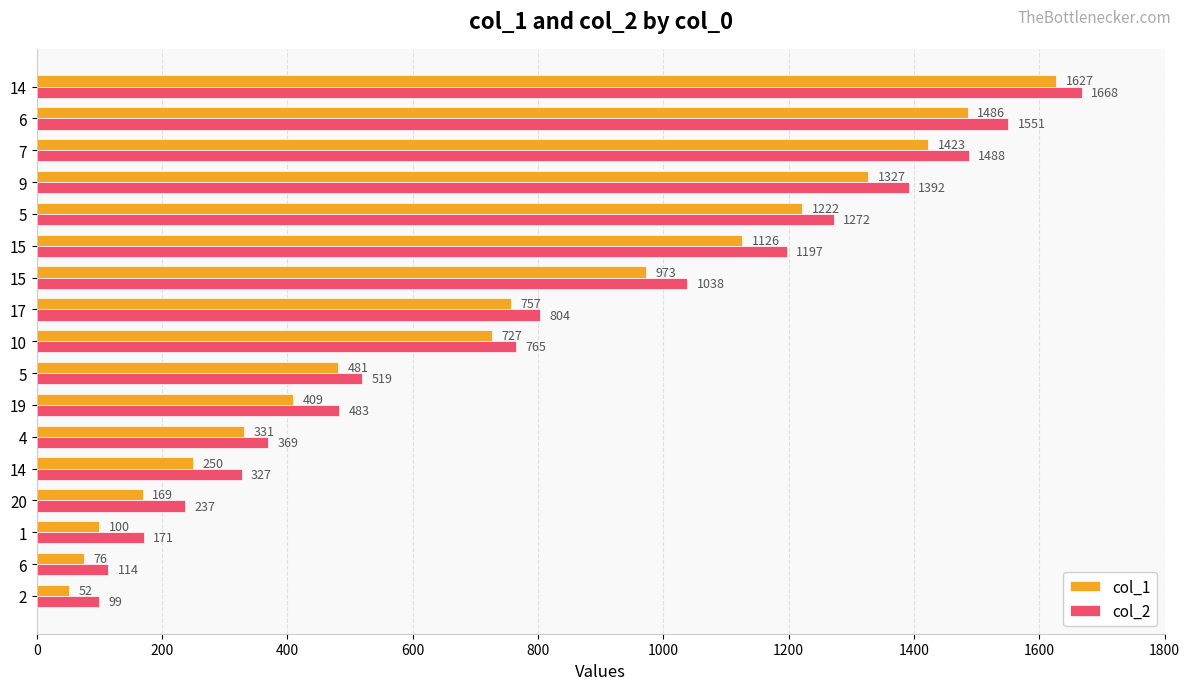

Count the number of categories in the chart.

17